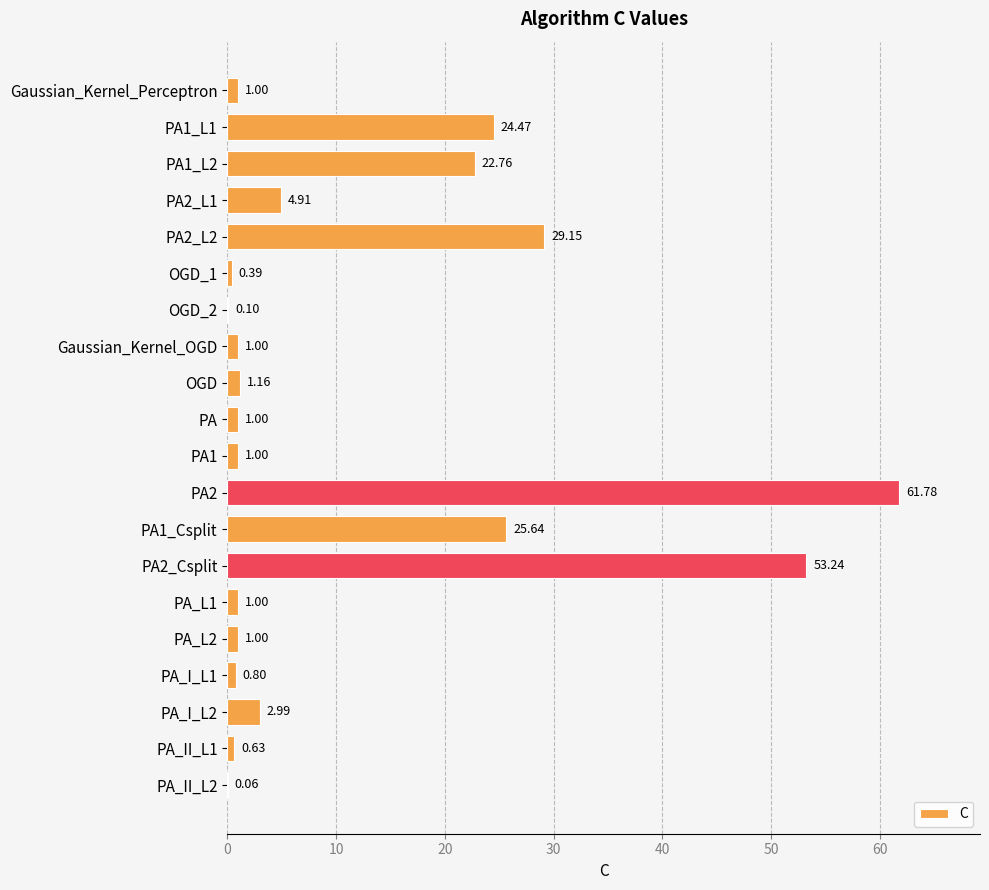

What is the sum of the values at PA_L2 and PA1?

2.0